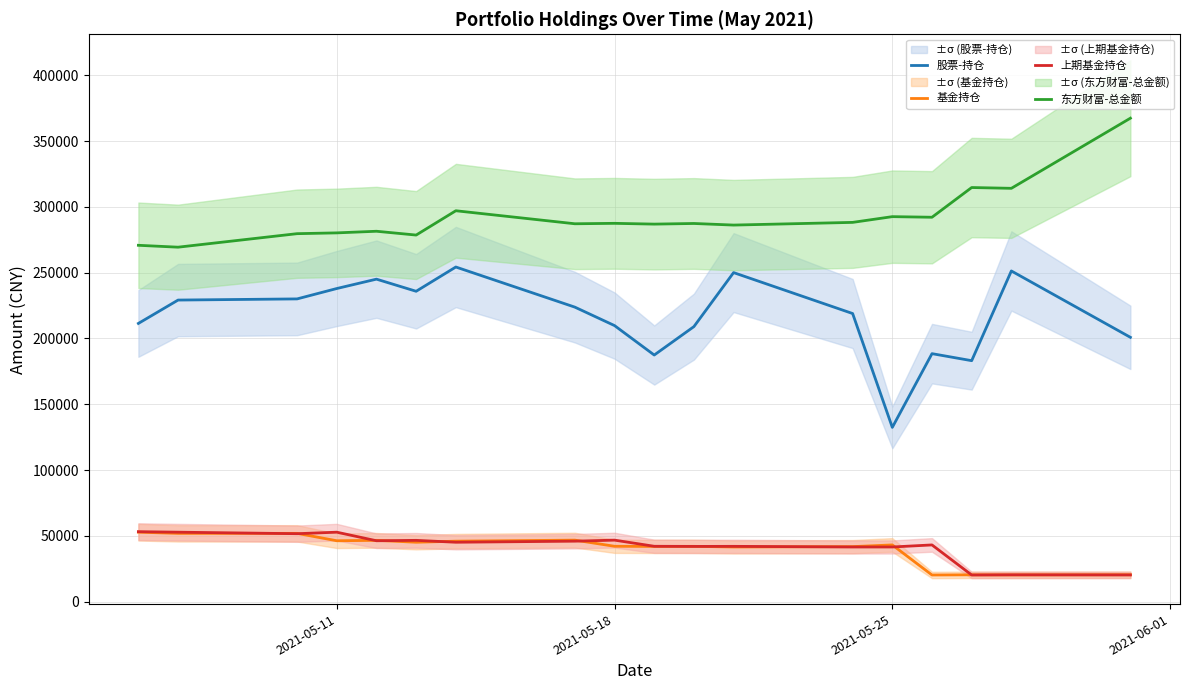

What is the lowest value of the 股票-持仓 series?

132408.4